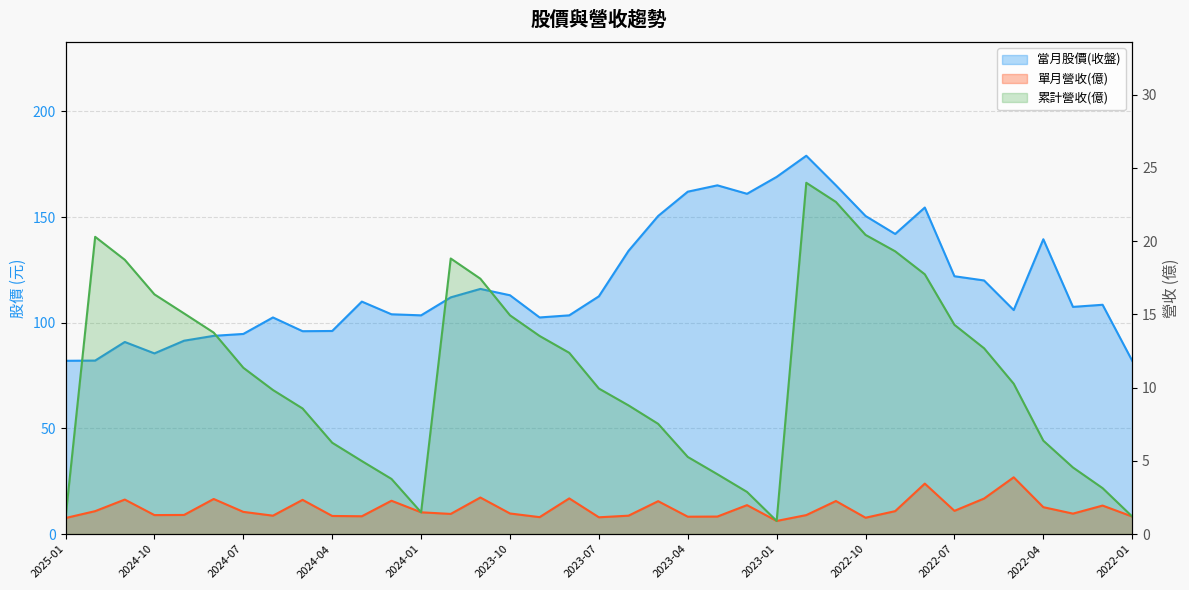

True or false: 單月營收(億) has a value of 1.8 at 2022-04.

True